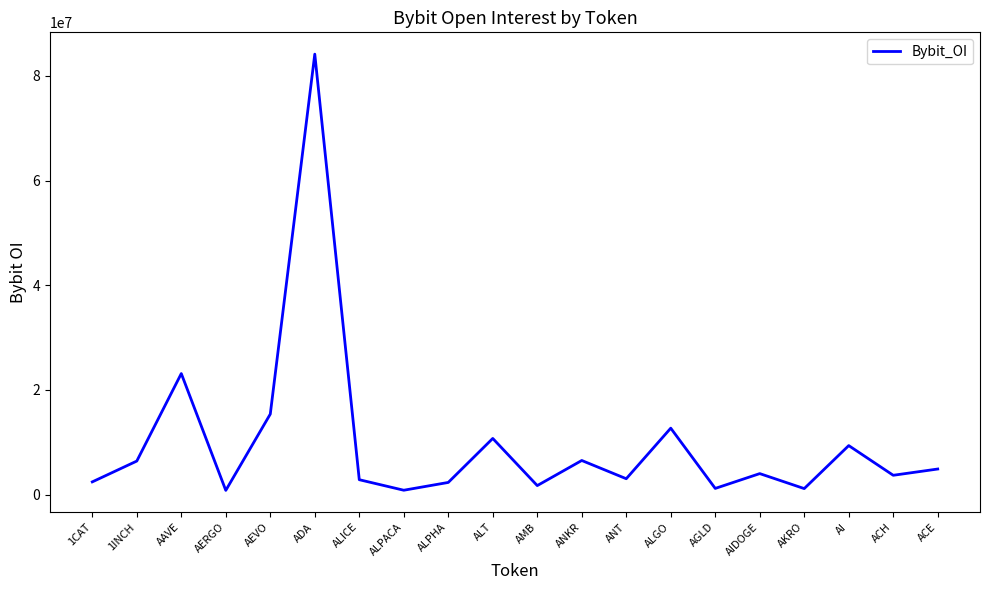

At which category does the data reach its first local peak?

AAVE